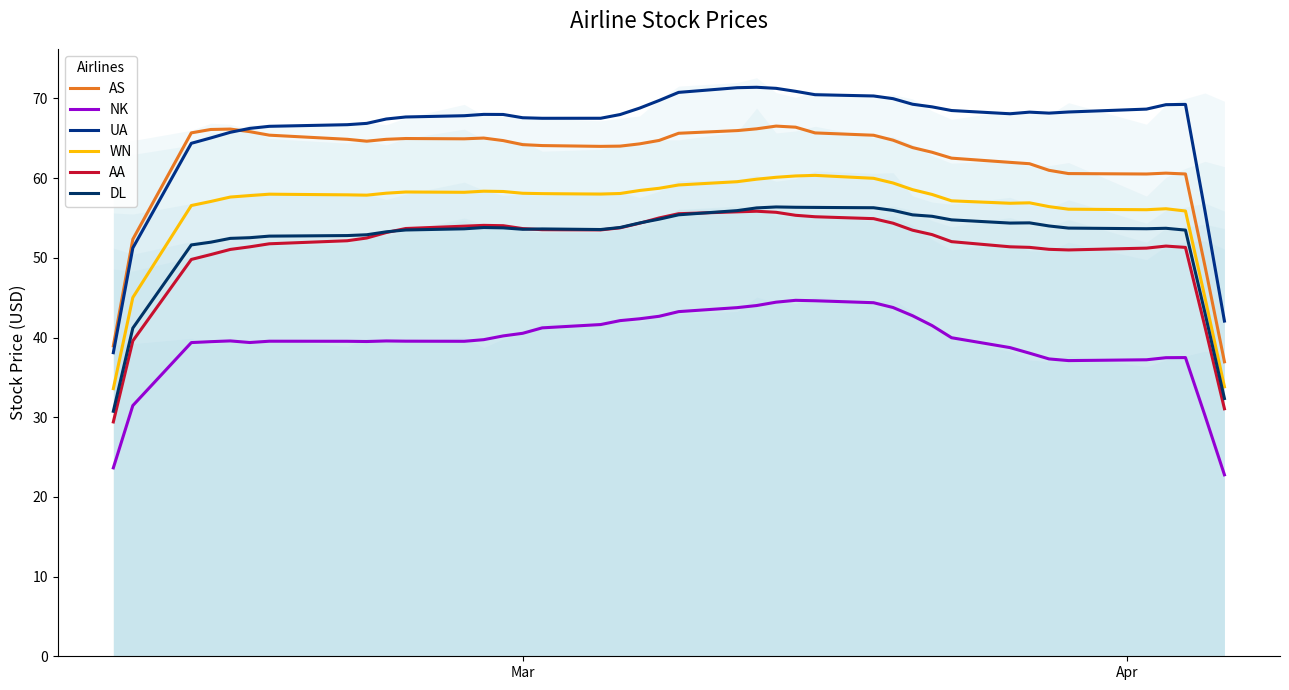

List the series in order of their peak value, highest first.

UA, AS, WN, DL, AA, NK